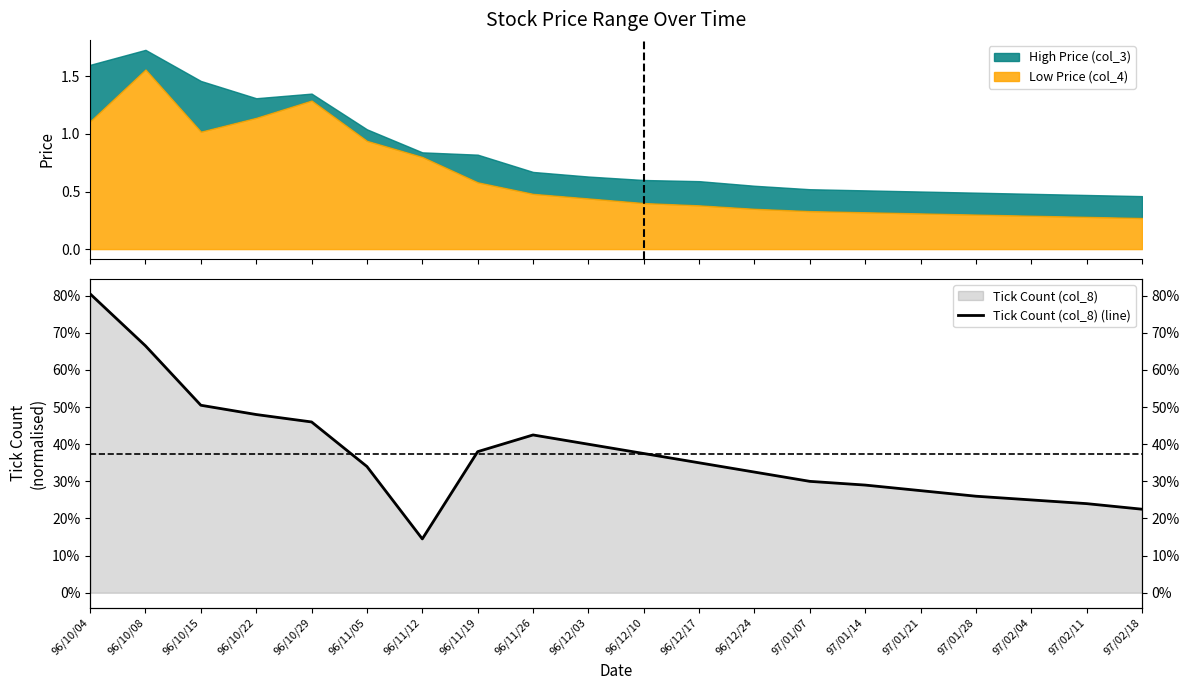

True or false: there are more than 0 points higher than both neighbors.

True